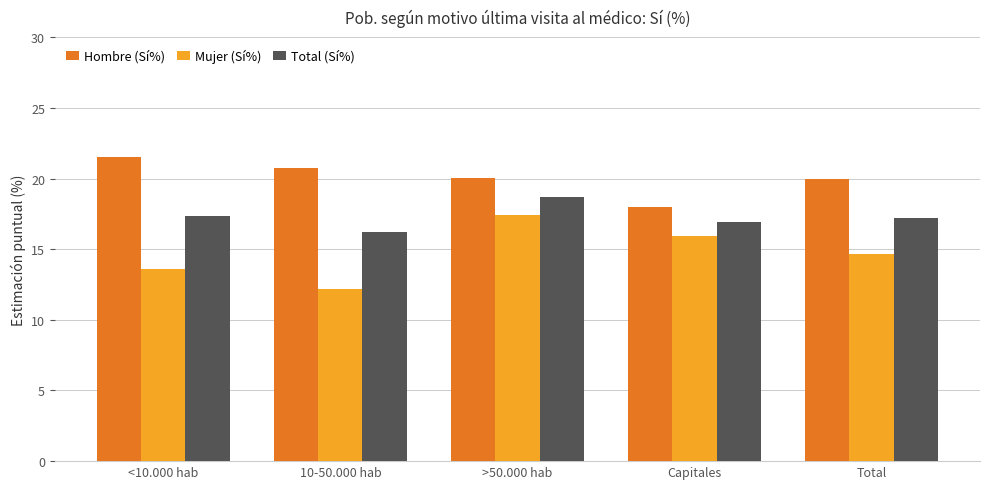

What is the value of the Total (Sí%) bar at the 4th from the left?

16.9